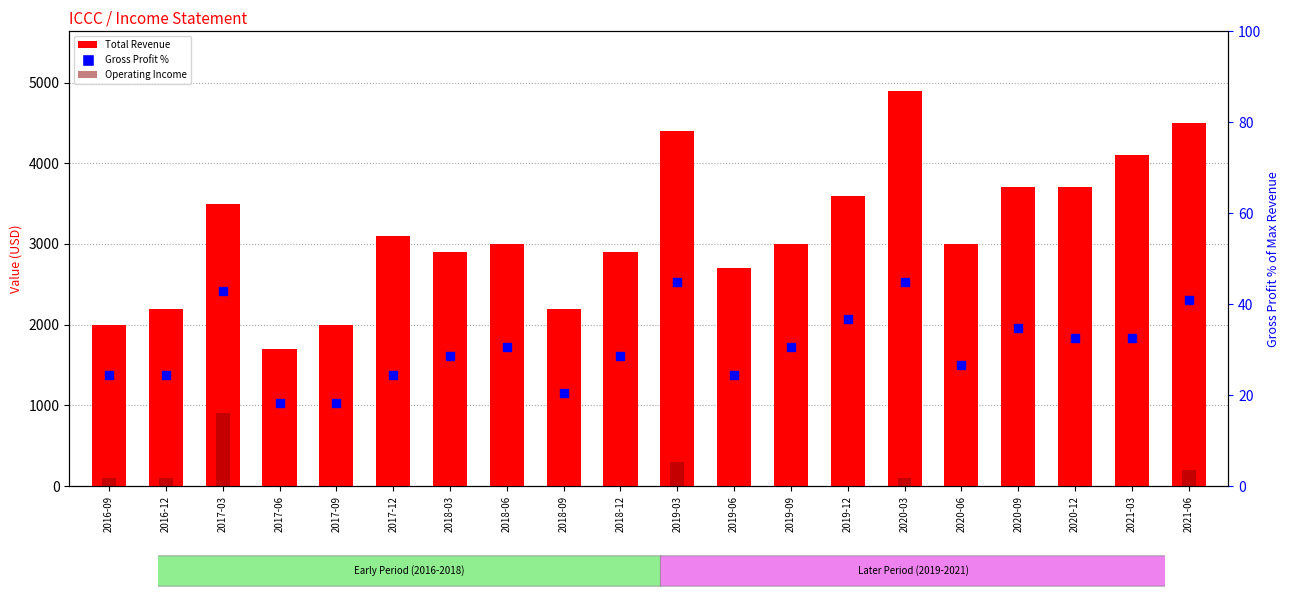

Which series has the widest spread of Y values?

Total Revenue